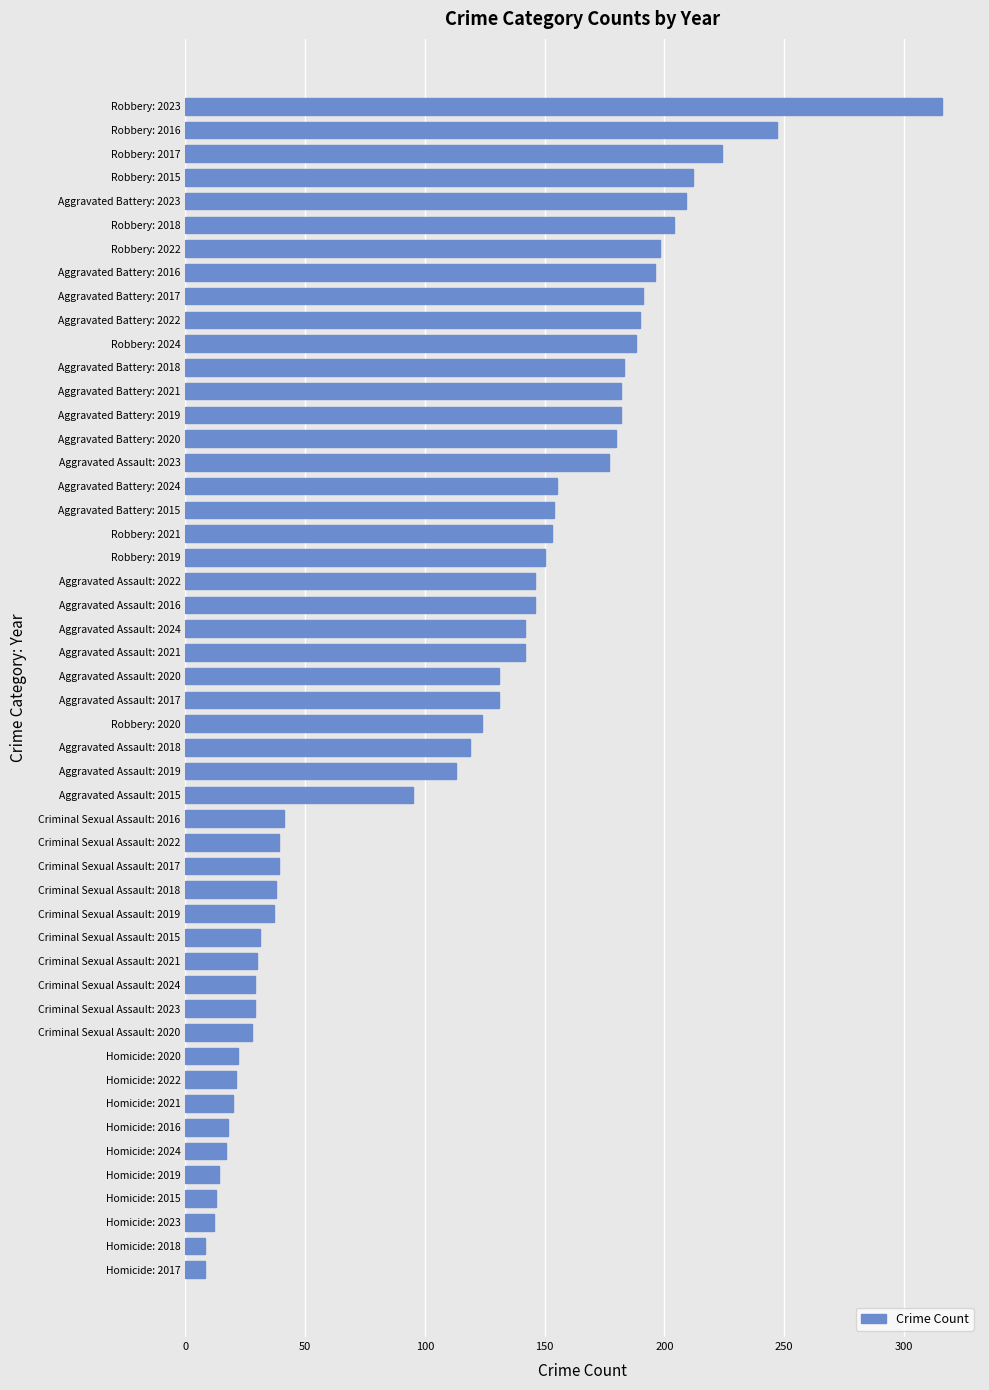

What is the difference between the second highest and second lowest values?

239